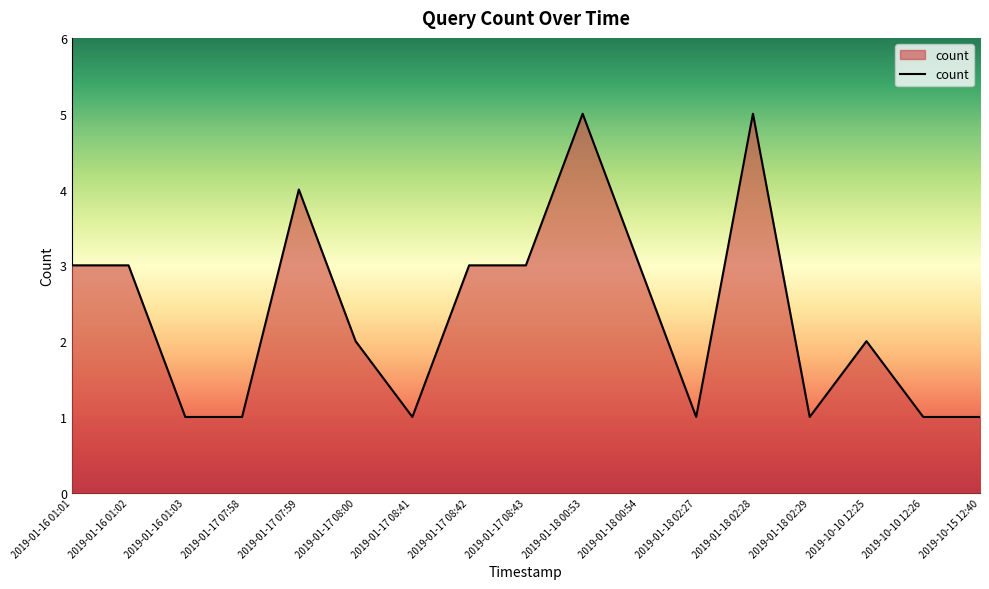

What is the approximate value at 2019-01-18 02:28?

5